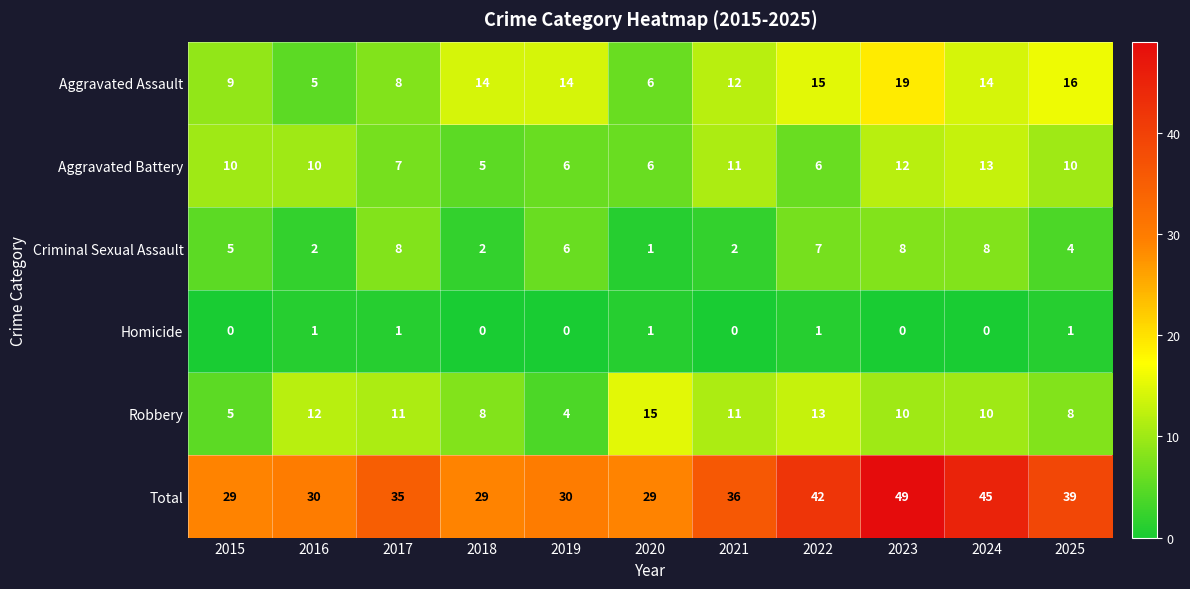

What is the total value across all series at 2017?

70